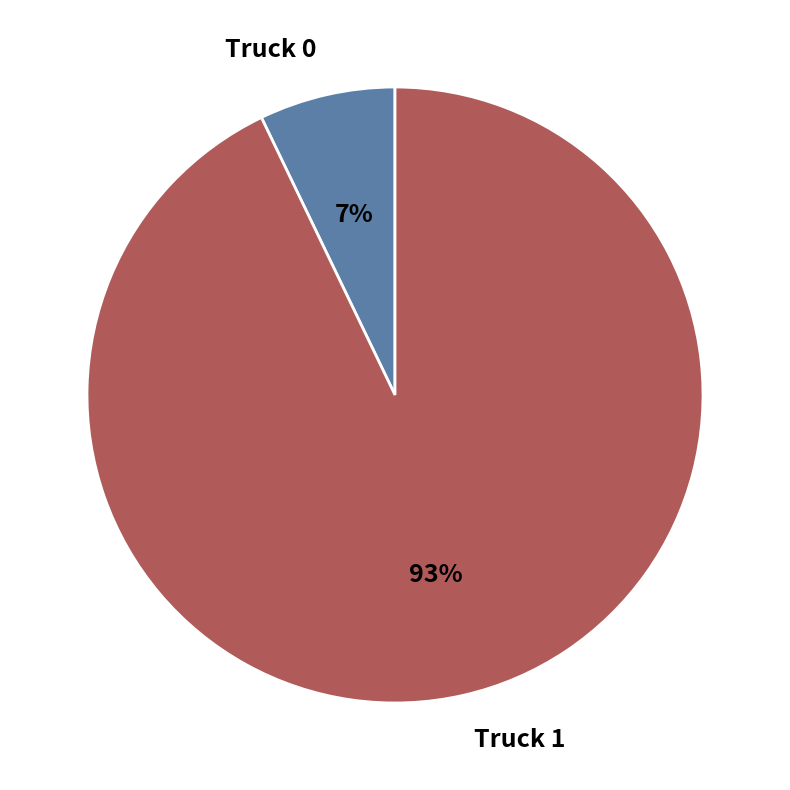

Does Truck 0 represent more than half of the total?

No